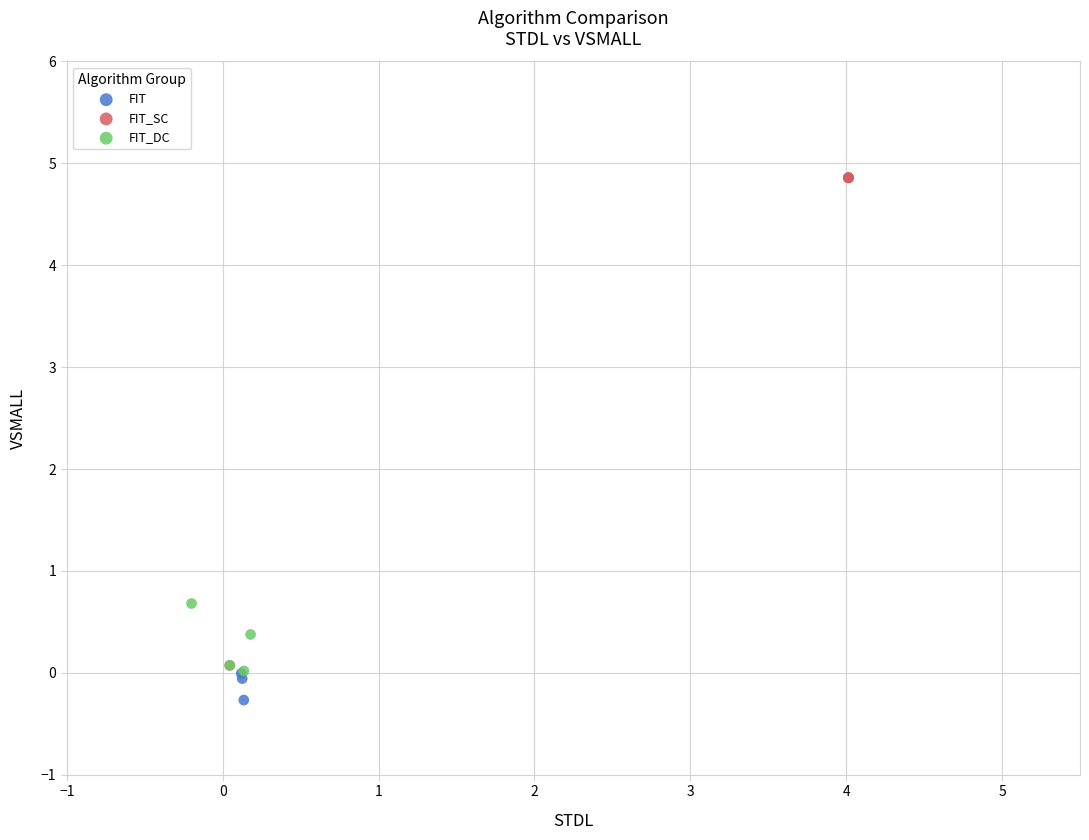

Which series has the widest spread of Y values?

FIT